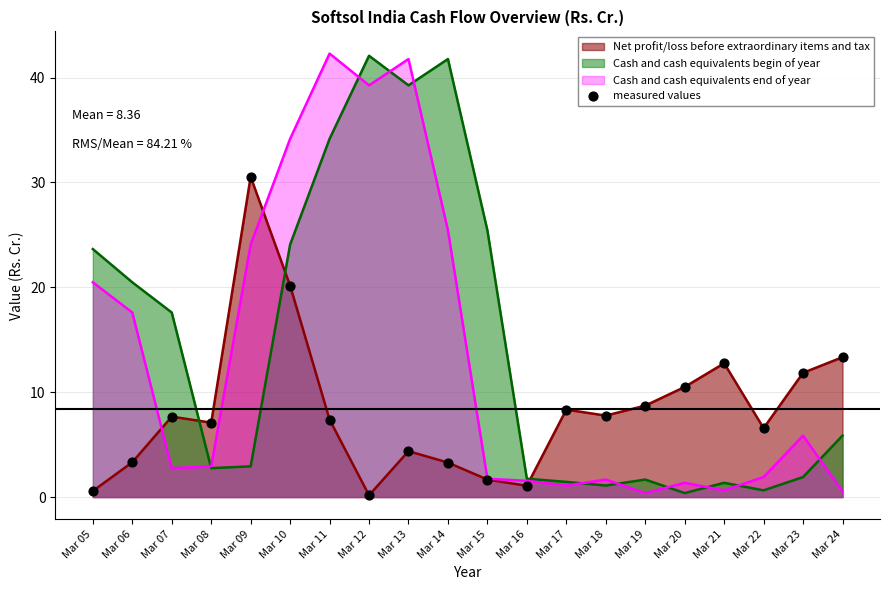

What is the change in value from Mar 07 to Mar 08?

-0.6